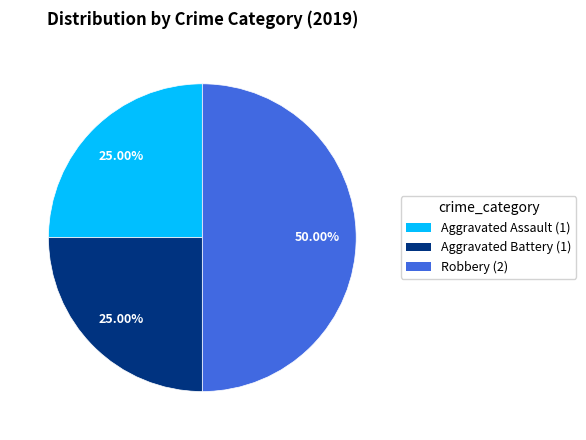

What percentage is the Aggravated Assault slice, to the nearest percent?

25%